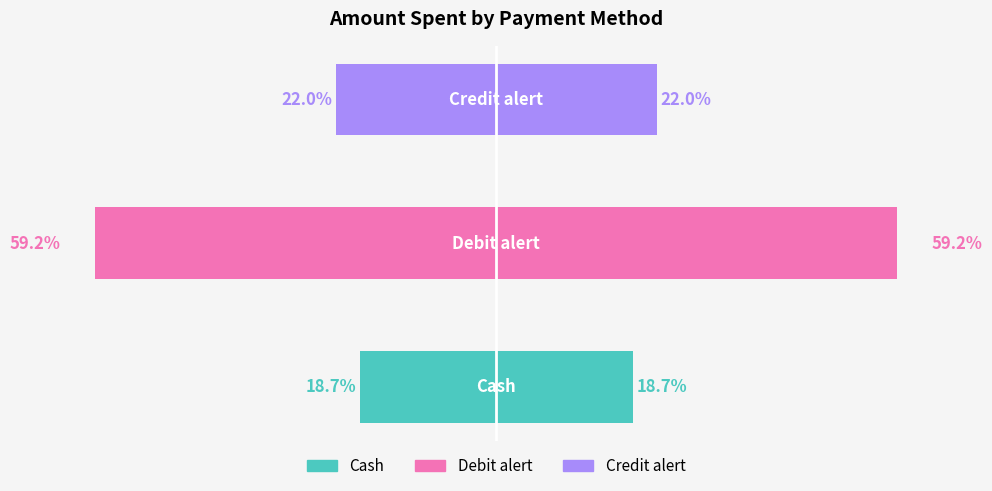

Reading left to right, what are all the values shown in this chart?

Amount (left): 0=-18.7	1=-59.2	2=-22.0
Amount (right): 0=18.7	1=59.2	2=22.0